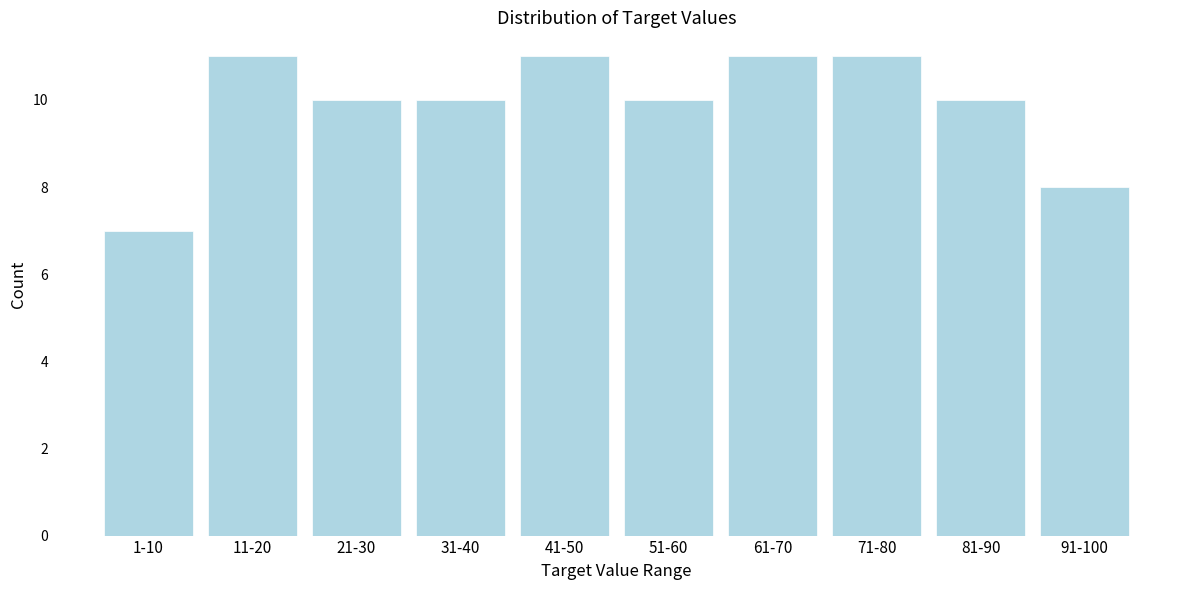

Reading left to right, extract all data points from this chart.

1-10=7	11-20=11	21-30=10	31-40=10	41-50=11	51-60=10	61-70=11	71-80=11	81-90=10	91-100=8